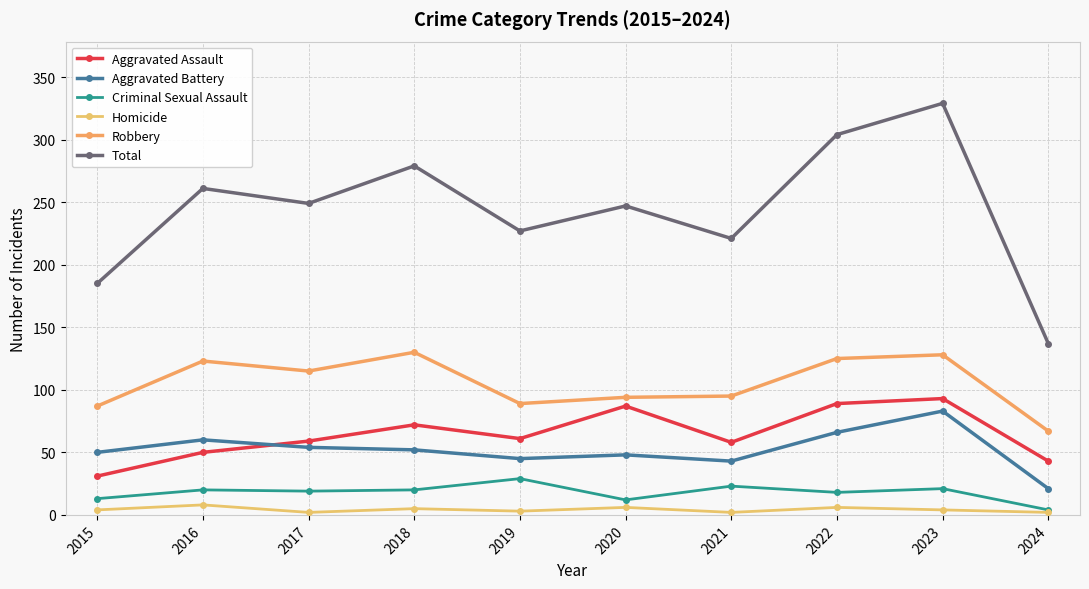

Reading right to left, extract all data points from this chart.

Aggravated Assault: 2024=43	2023=93	2022=89	2021=58	2020=87	2019=61	2018=72	2017=59	2016=50	2015=31
Aggravated Battery: 2024=21	2023=83	2022=66	2021=43	2020=48	2019=45	2018=52	2017=54	2016=60	2015=50
Criminal Sexual Assault: 2024=4	2023=21	2022=18	2021=23	2020=12	2019=29	2018=20	2017=19	2016=20	2015=13
Homicide: 2024=2	2023=4	2022=6	2021=2	2020=6	2019=3	2018=5	2017=2	2016=8	2015=4
Robbery: 2024=67	2023=128	2022=125	2021=95	2020=94	2019=89	2018=130	2017=115	2016=123	2015=87
Total: 2024=137	2023=329	2022=304	2021=221	2020=247	2019=227	2018=279	2017=249	2016=261	2015=185